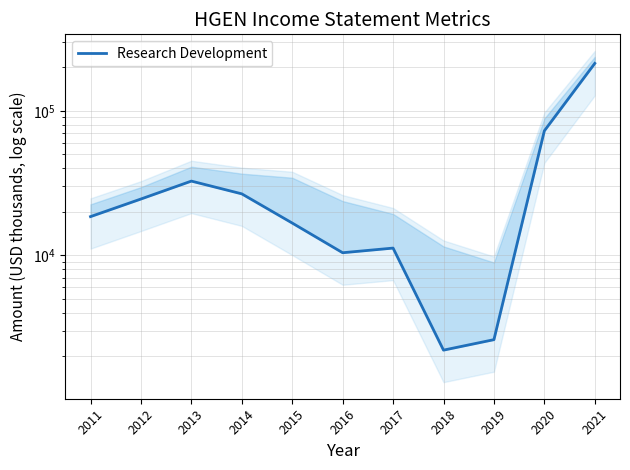

Reading left to right, extract all data points from this chart.

2011=18500	2012=24500	2013=32600	2014=26600	2015=16700	2016=10400	2017=11200	2018=2200	2019=2600	2020=72700	2021=213100